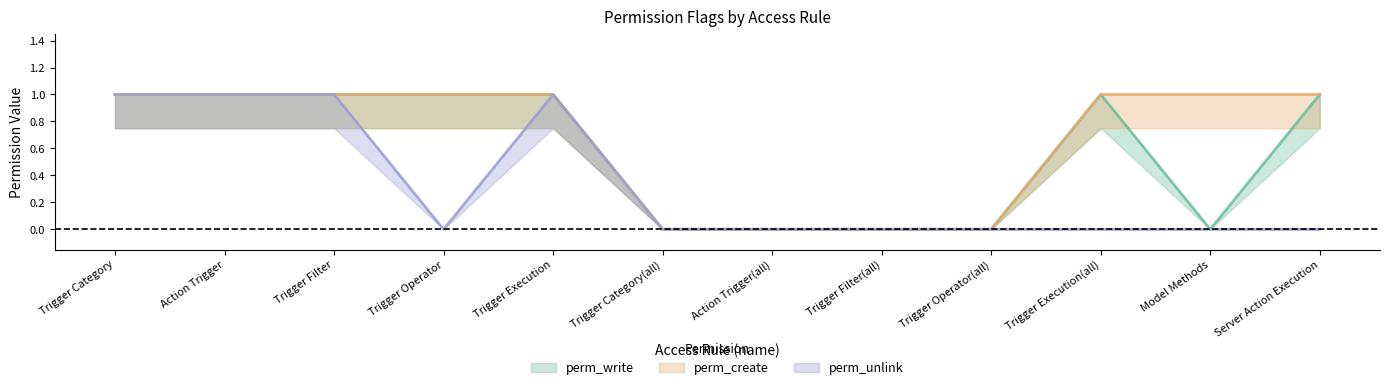

What is the difference between the maximum and minimum values in the perm_write series?

1